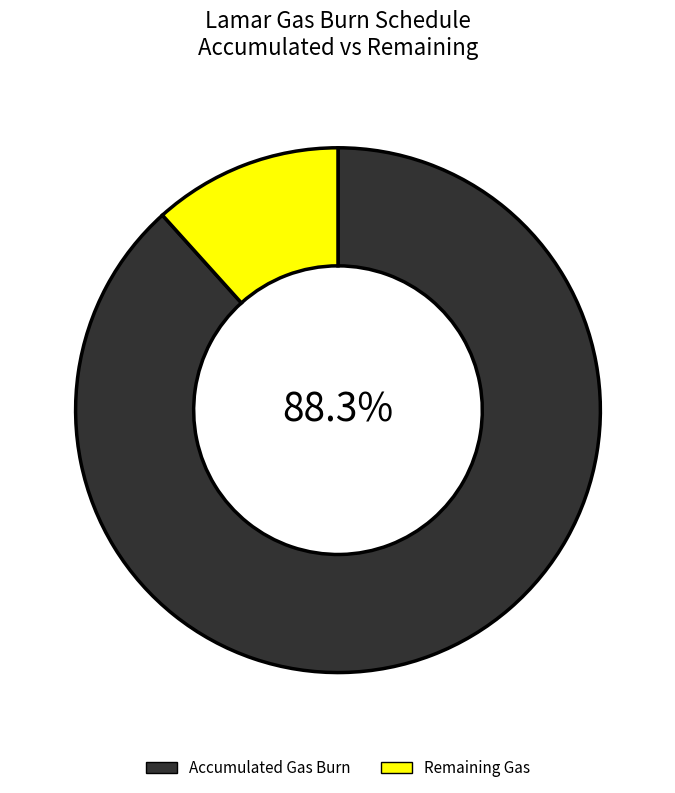

Which slice is the largest?

Accumulated Gas Burn